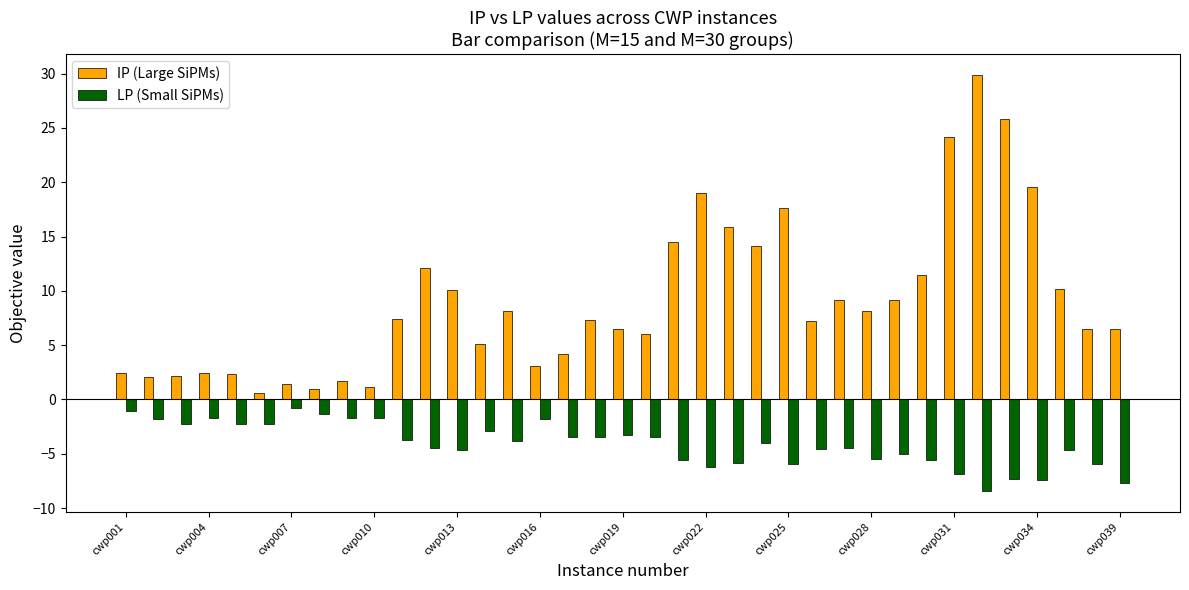

Rank the series by their average value, from lowest to highest.

LP (Small SiPMs), IP (Large SiPMs)